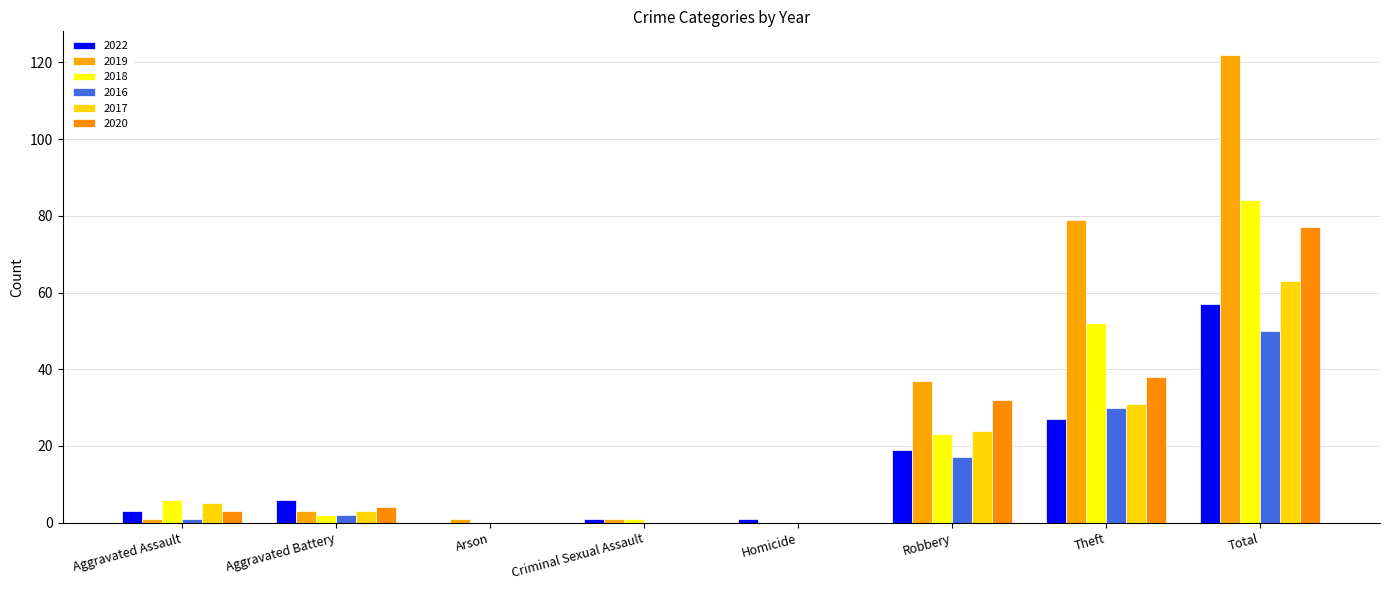

Is the value of 2017 at Total greater than the value of 2022 at Aggravated Assault?

Yes